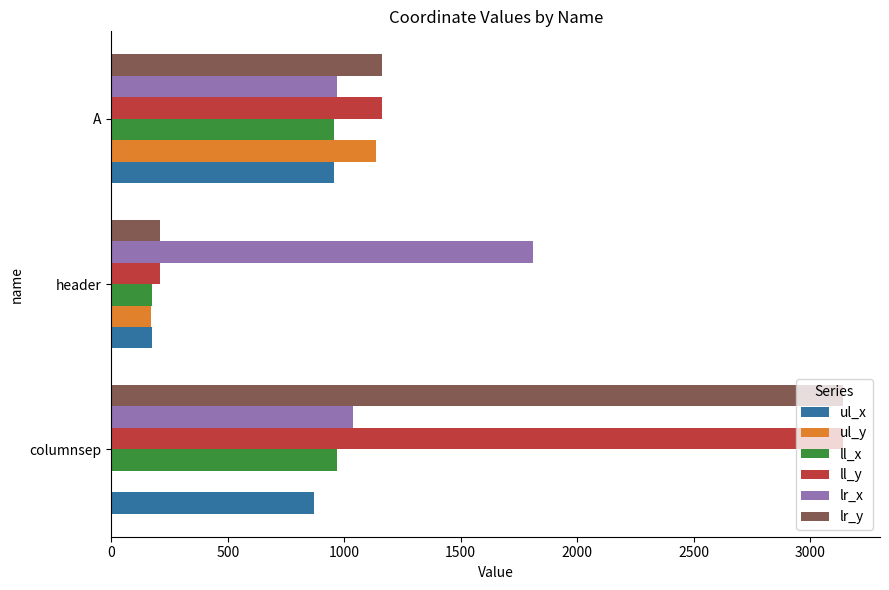

True or false: ll_x has a value of 173 at header.

True